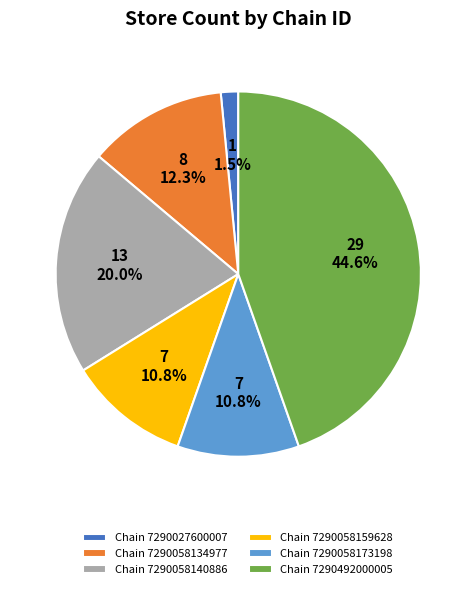

Count the number of slices in the pie.

6